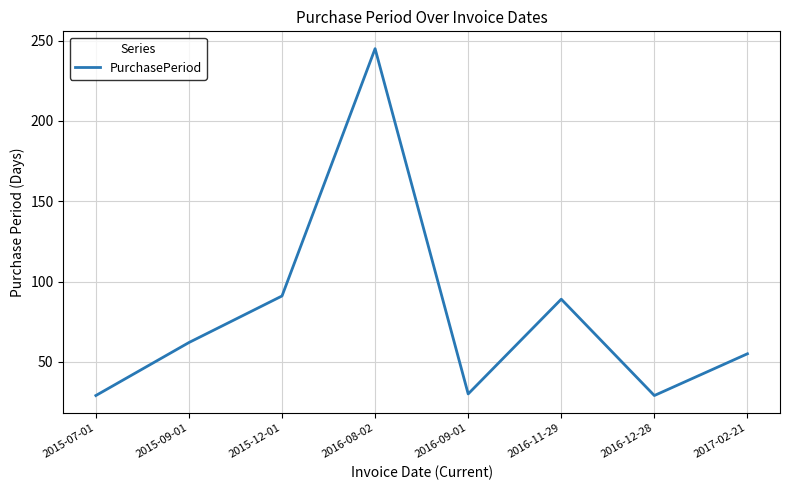

What position from the left is 2016-12-28?

7